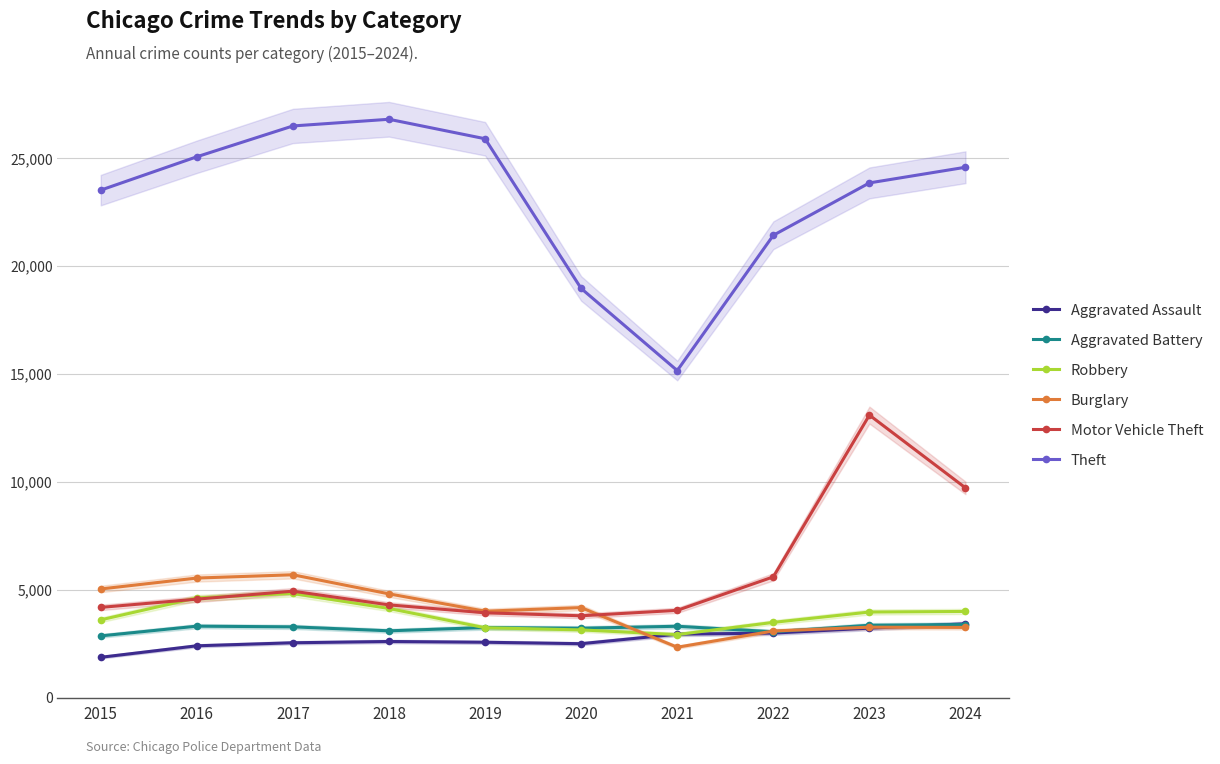

What value does the Robbery series have at 2022, to the nearest 100?

3500